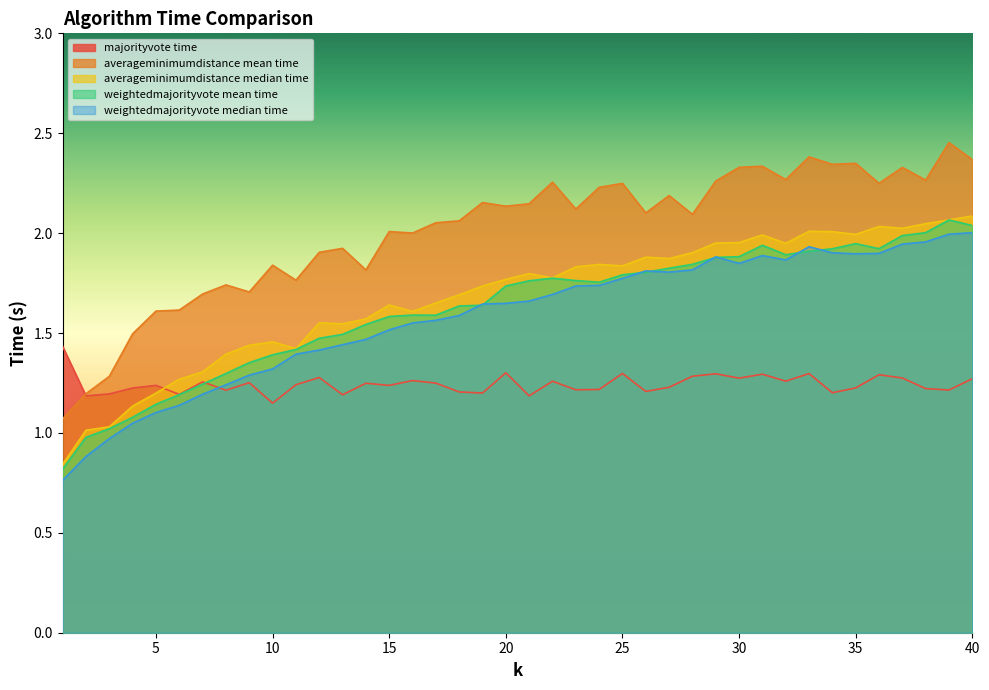

The value of averageminimumdistance median time at 17 is 2.4. True or false?

False